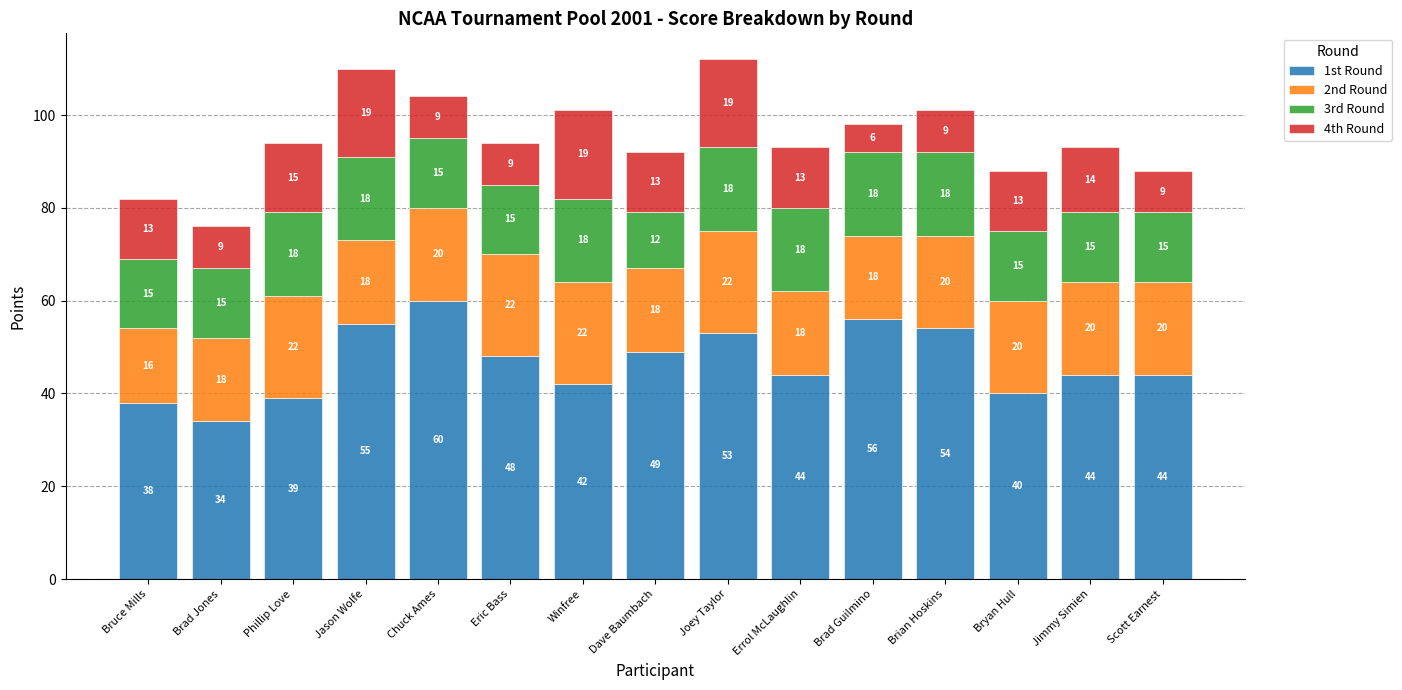

What is the total value across all series at Jimmy Simien?

93